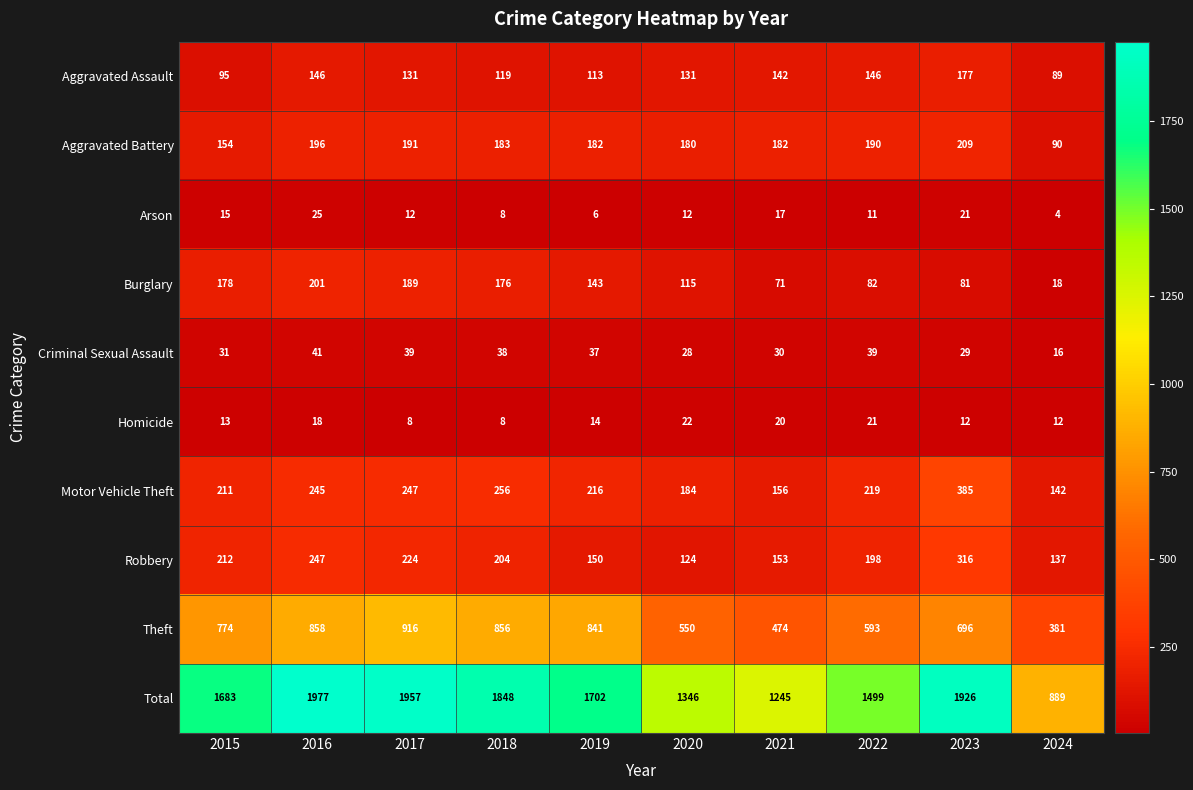

Which series has the largest total across all categories?

Total